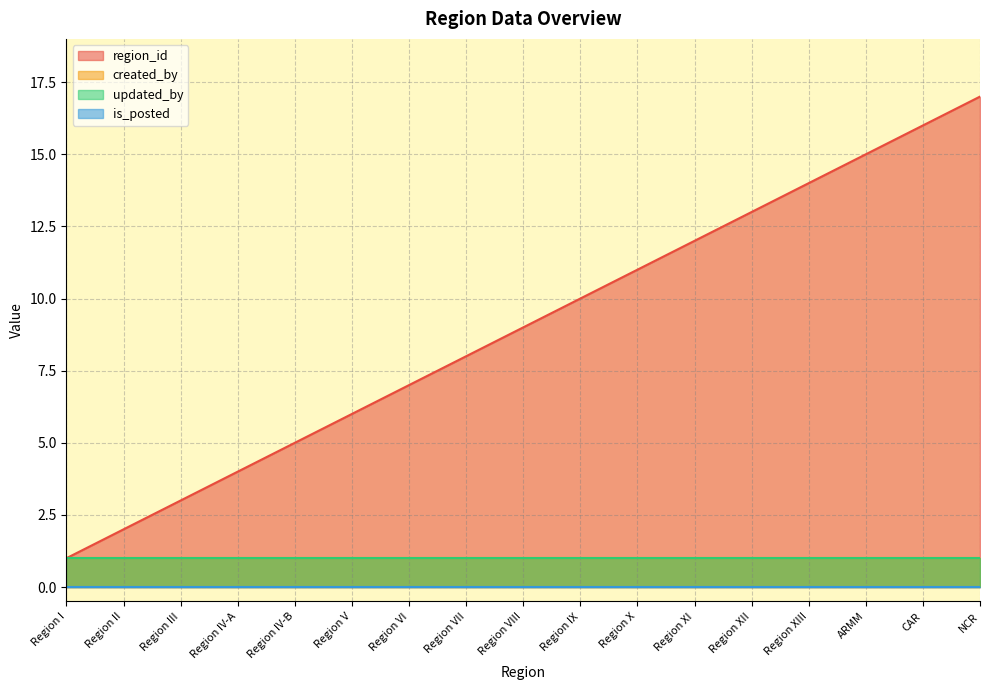

Reading left to right, what are all the values shown in this chart?

region_id: 1	2	3	4	5	6	7	8	9	10	11	12	13	14	15	16	17
created_by: 1	1	1	1	1	1	1	1	1	1	1	1	1	1	1	1	1
updated_by: 1	1	1	1	1	1	1	1	1	1	1	1	1	1	1	1	1
is_posted: 0	0	0	0	0	0	0	0	0	0	0	0	0	0	0	0	0